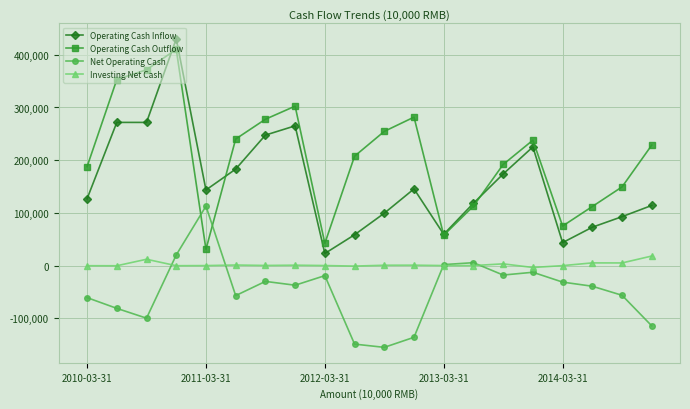

In Investing Net Cash, how many points are lower than both neighbors (excluding endpoints)?

7